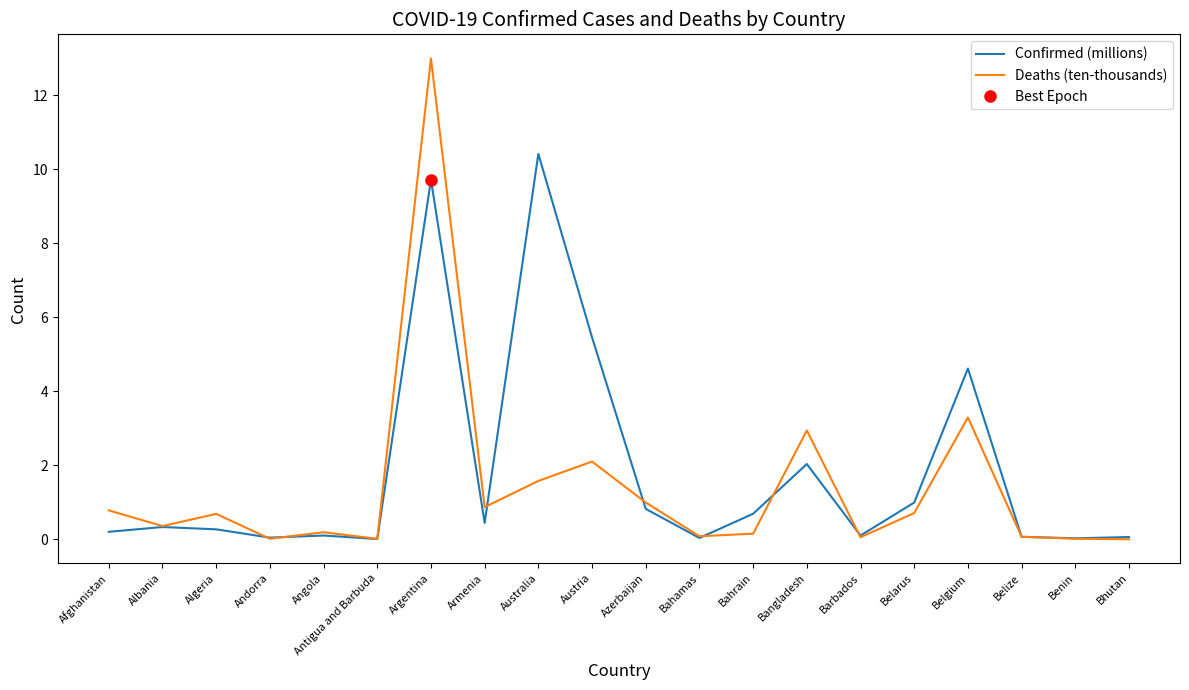

The value of Deaths (ten-thousands) at Angola is 0.0. True or false?

False